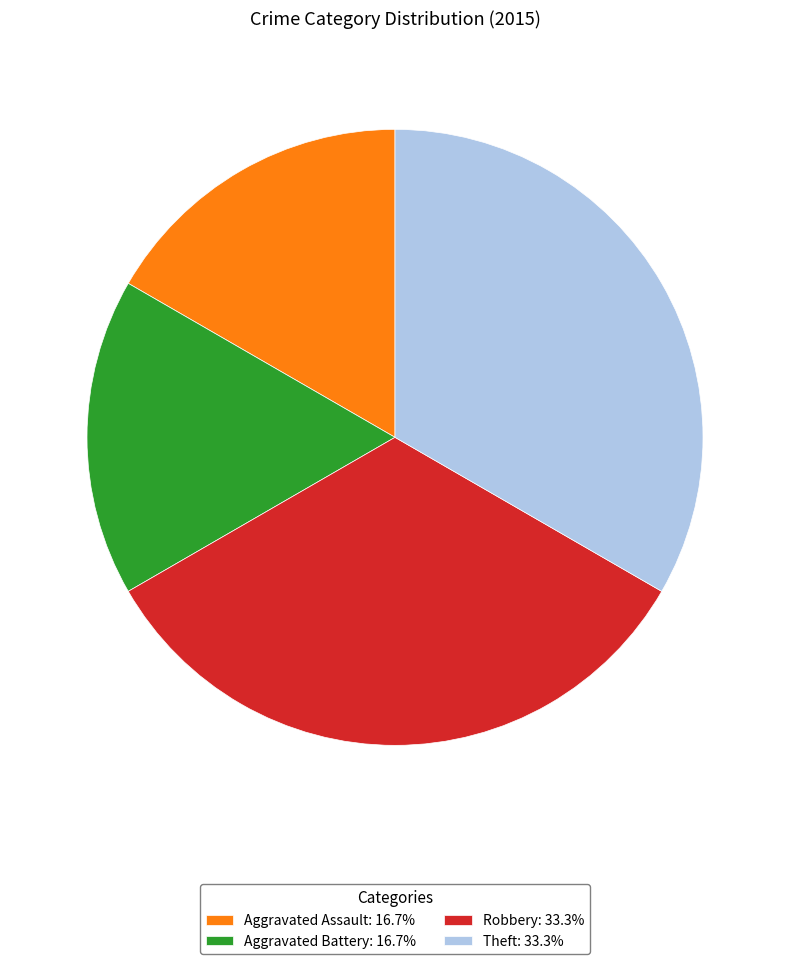

Does Theft: 33.3% account for over 50% of the chart?

No